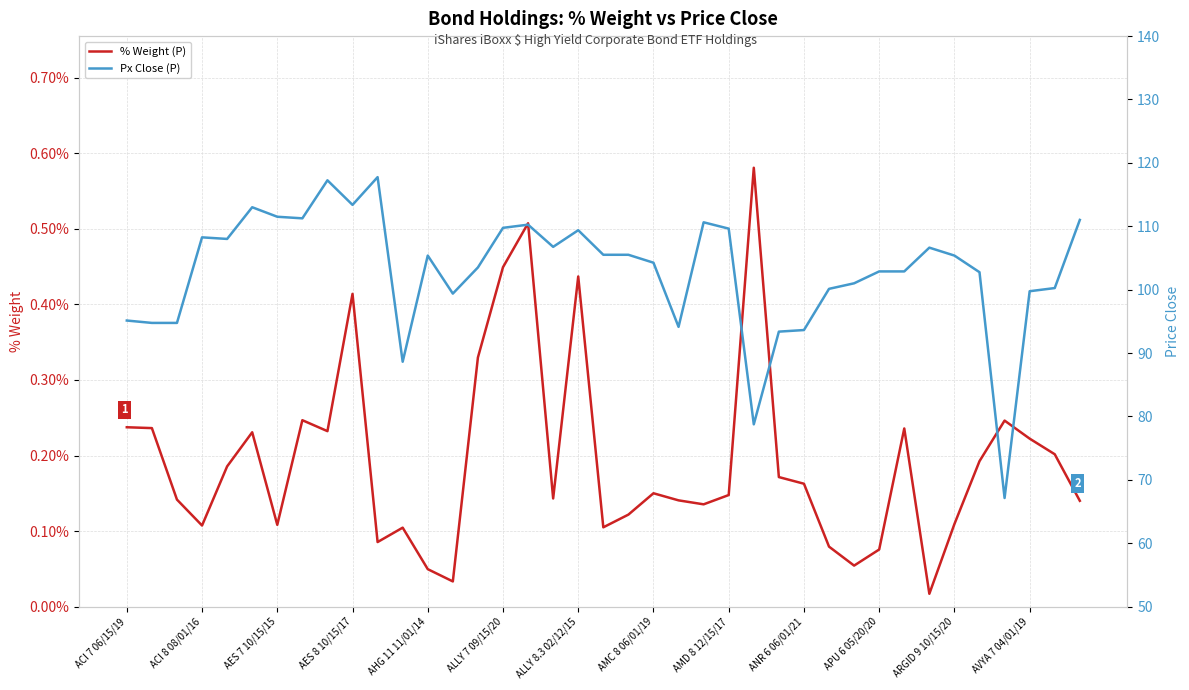

At how many categories does at least one series exceed 23?

39